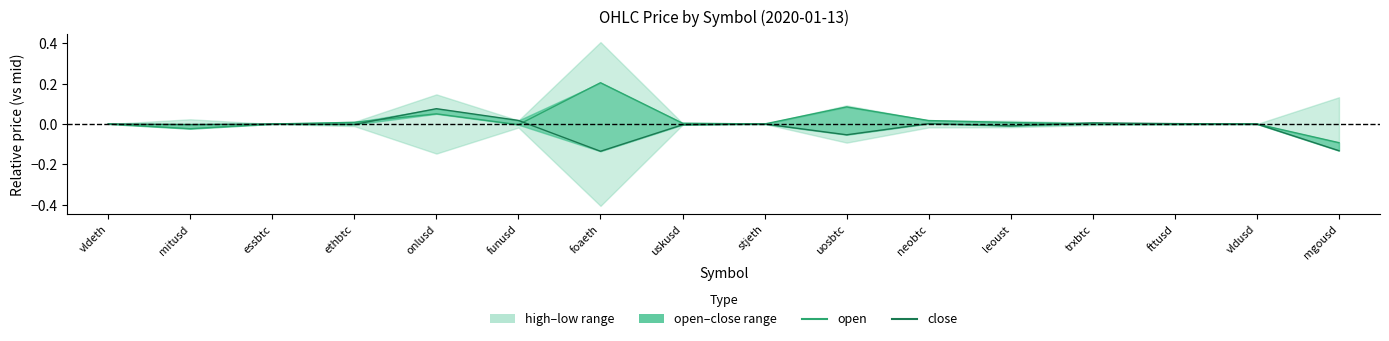

At which category is the sum across all series the highest?

onlusd